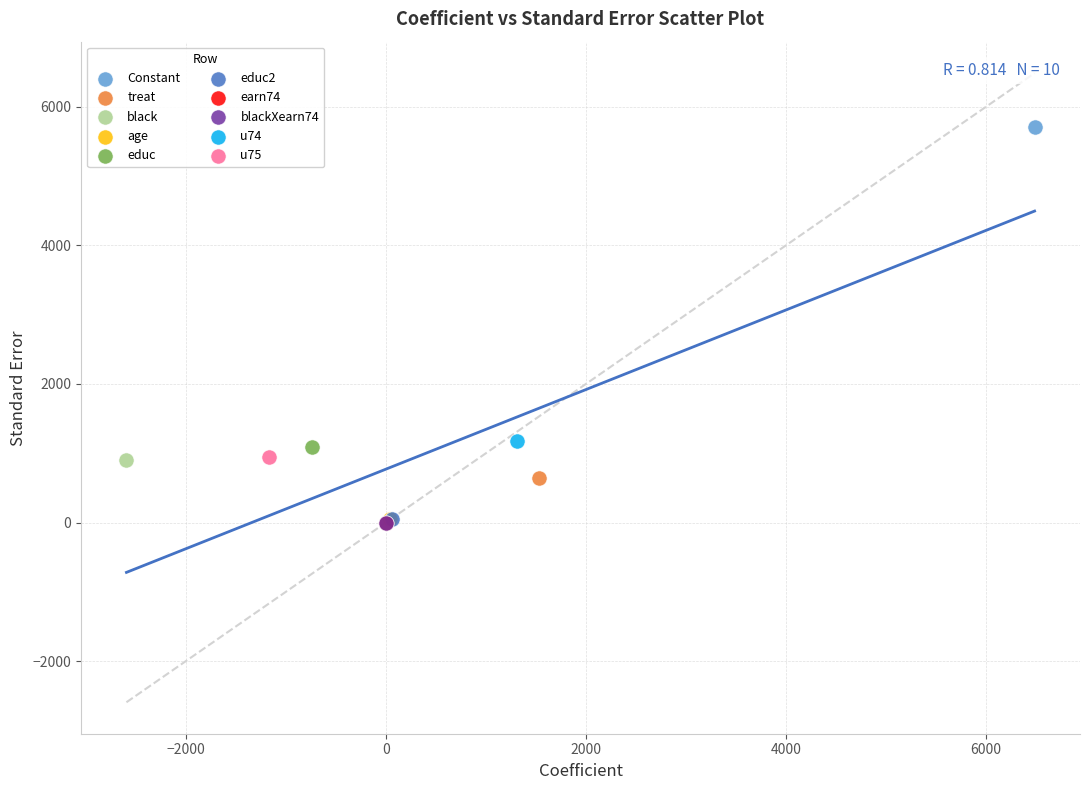

Which series contains the highest Y value?

Constant